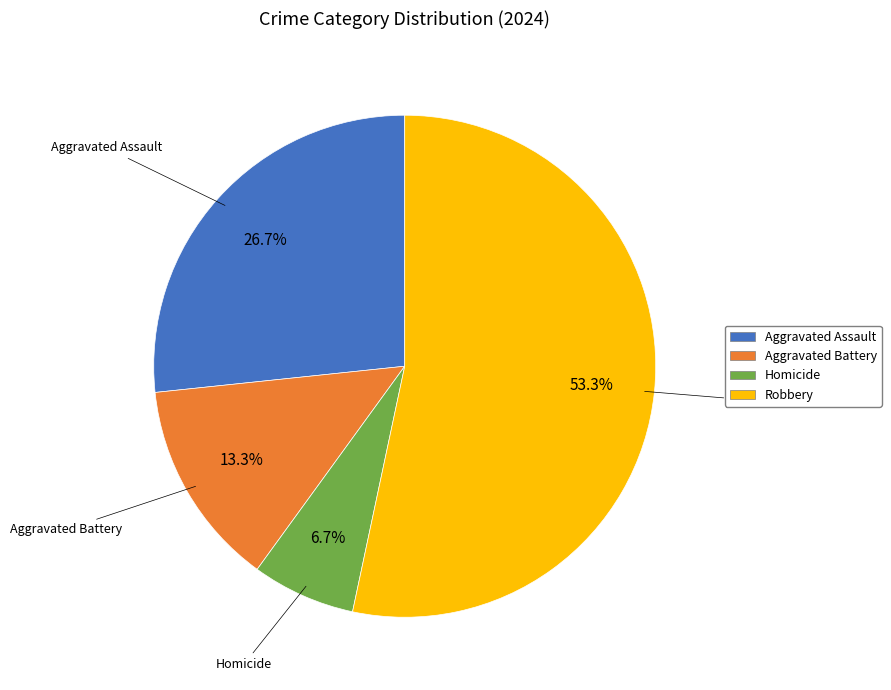

Which slice is the largest?

Robbery